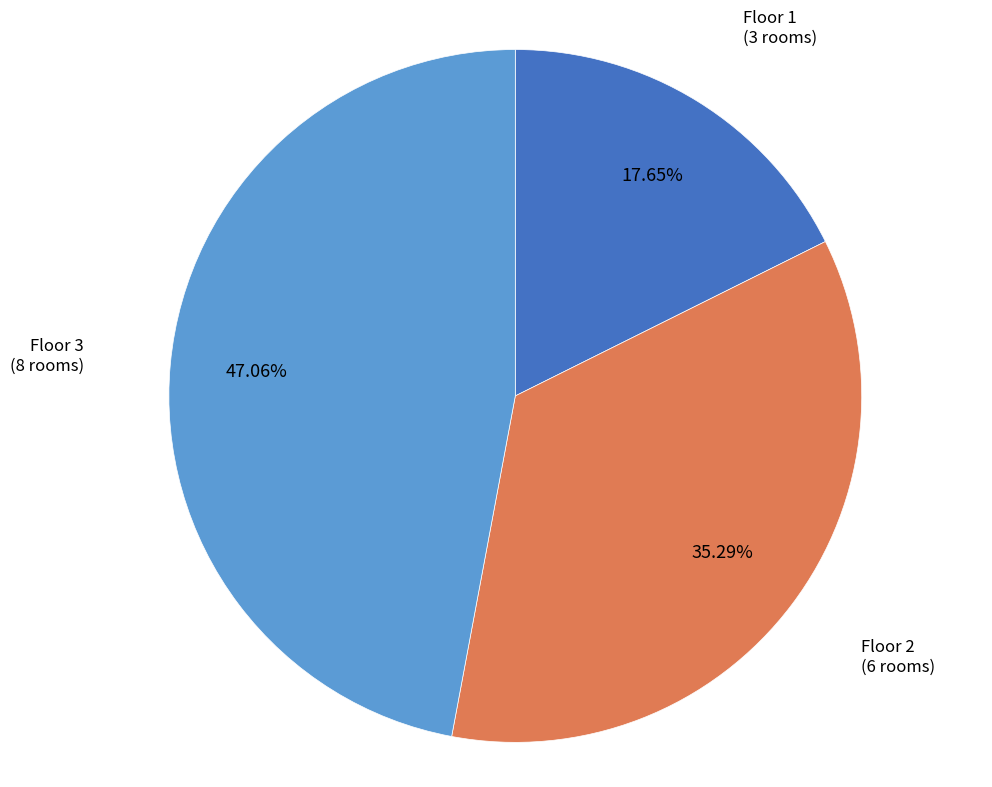

Is there any slice that represents more than half of the pie?

No